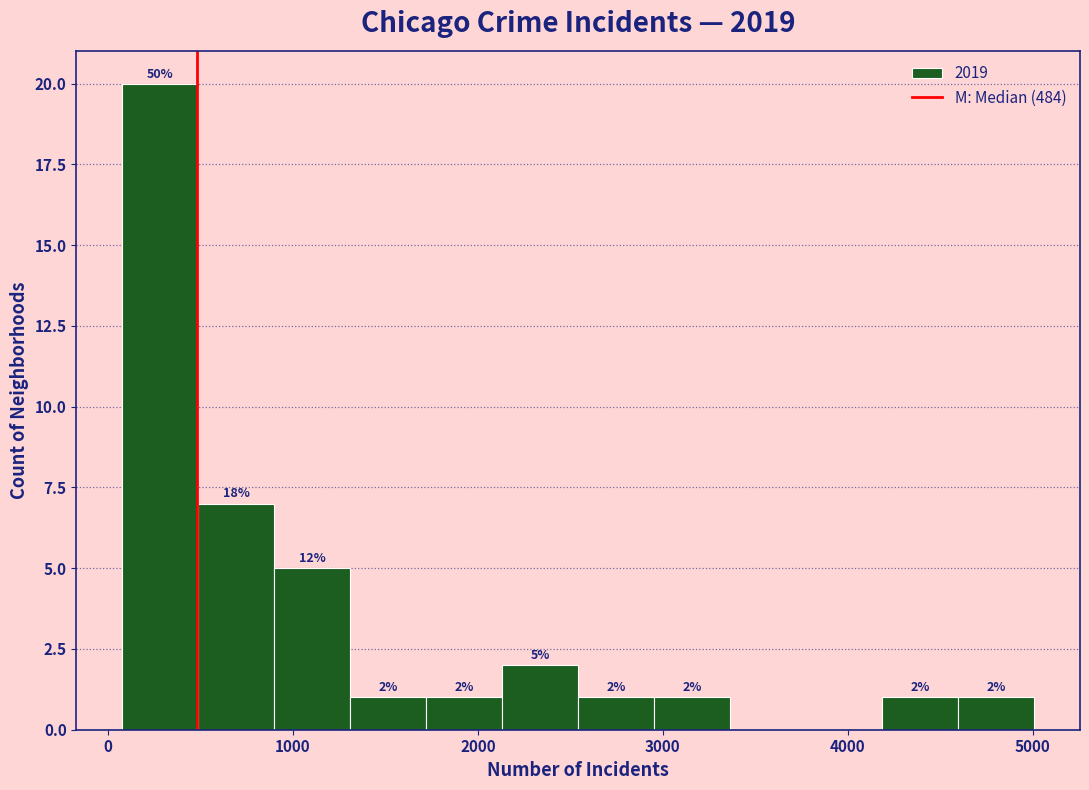

Over which range of the x-axis is the bar tallest?

100 to 500